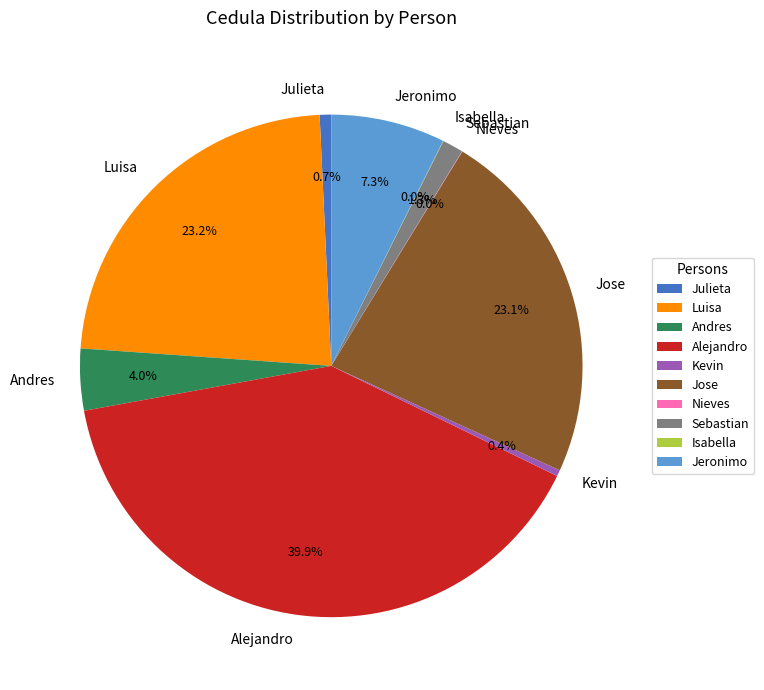

Between Jose and Alejandro, which is larger?

Alejandro